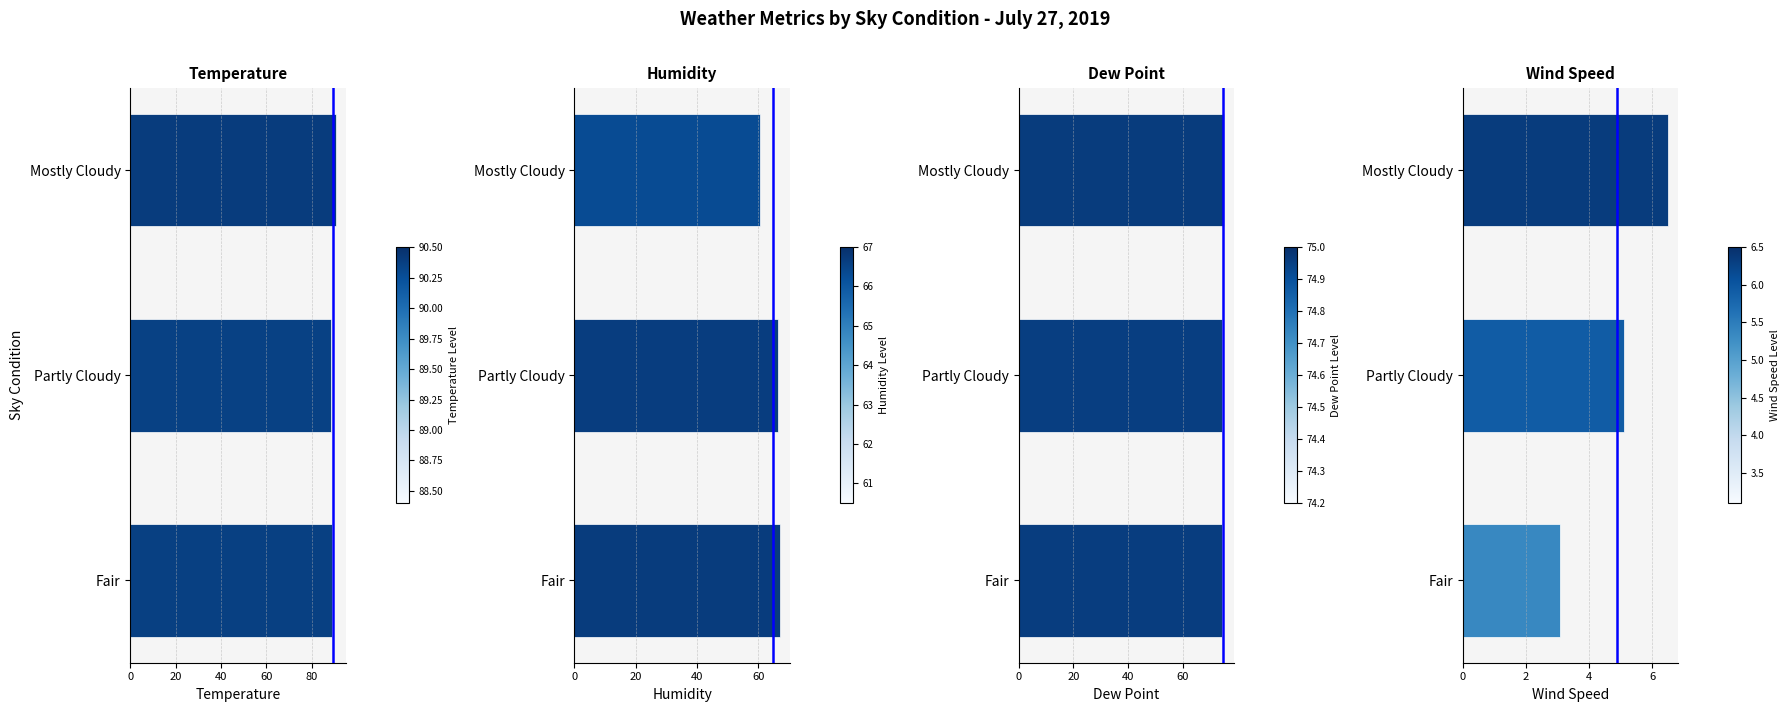

What is the minimum value for Temperature?

88.4